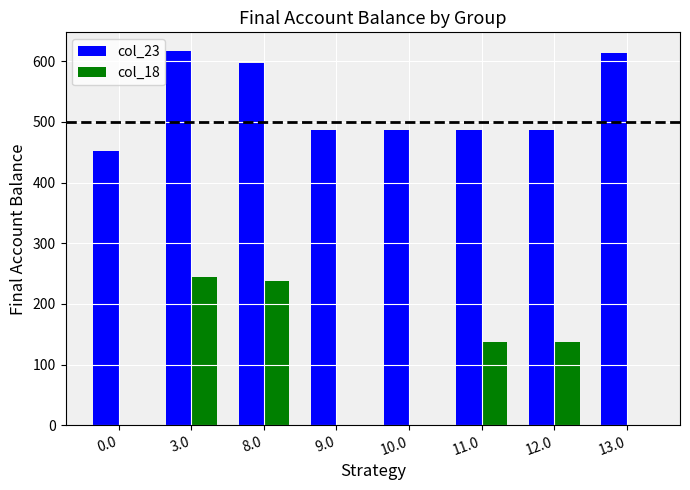

Count the number of categories in the chart.

8